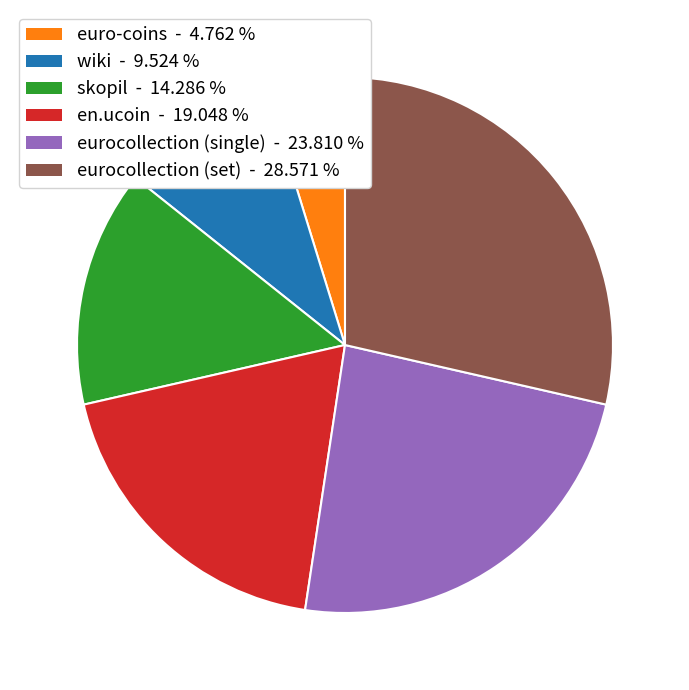

Which has a higher value, eurocollection (set) or skopil?

eurocollection (set)